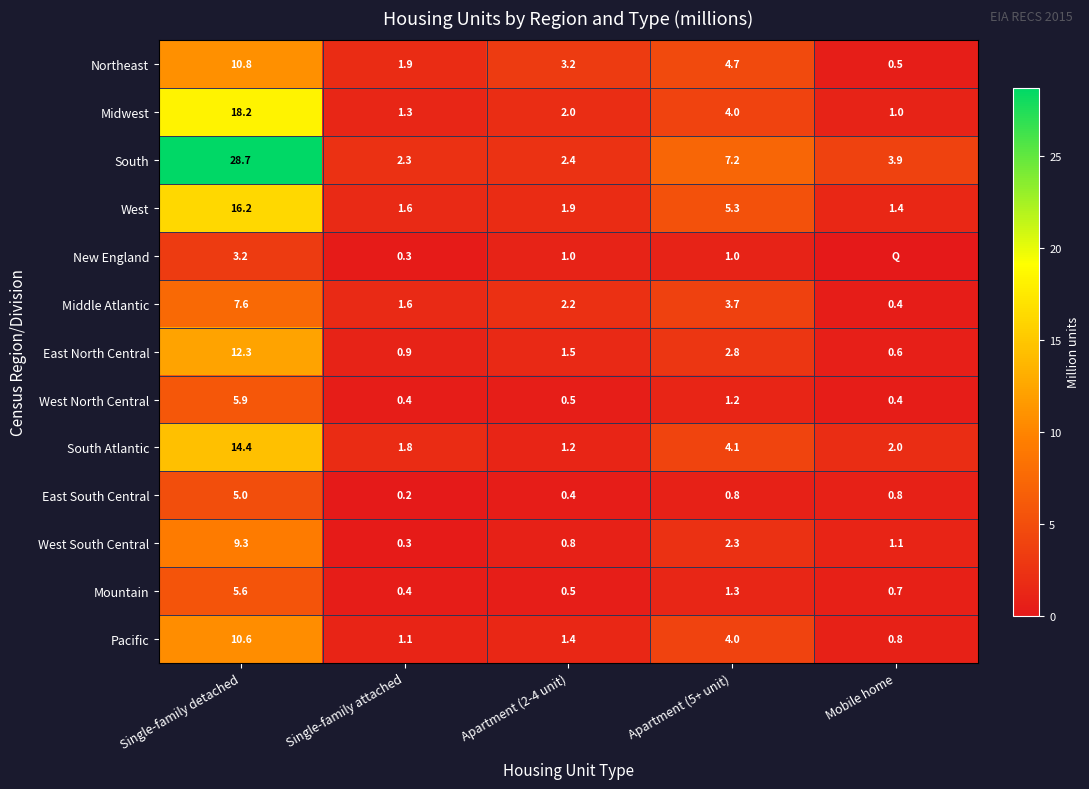

What is the difference between the highest and lowest values at Apartment (2-4 unit)?

2.8